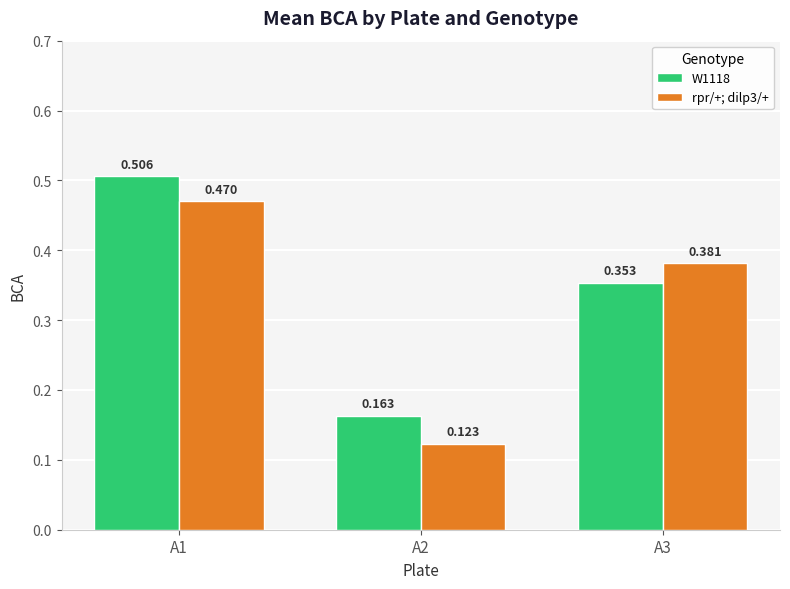

What is the difference between the maximum and minimum values in the W1118 series?

0.3